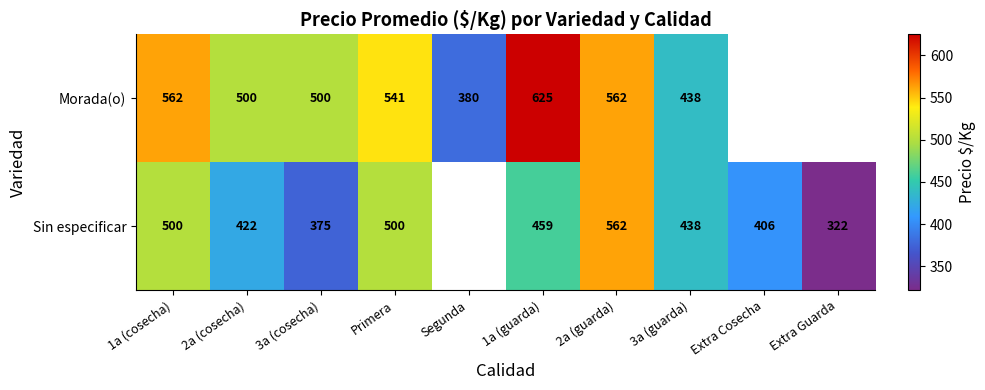

What is the total value across all series at 1a (cosecha)?

1062